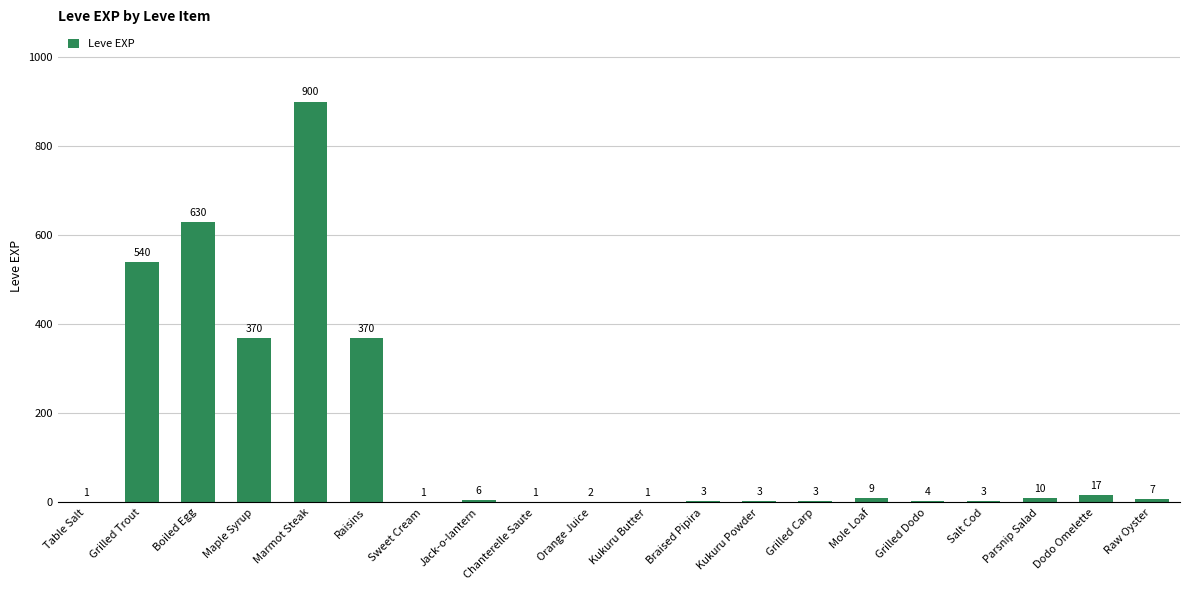

What is the sum of the values at Kukuru Powder and Marmot Steak?

903